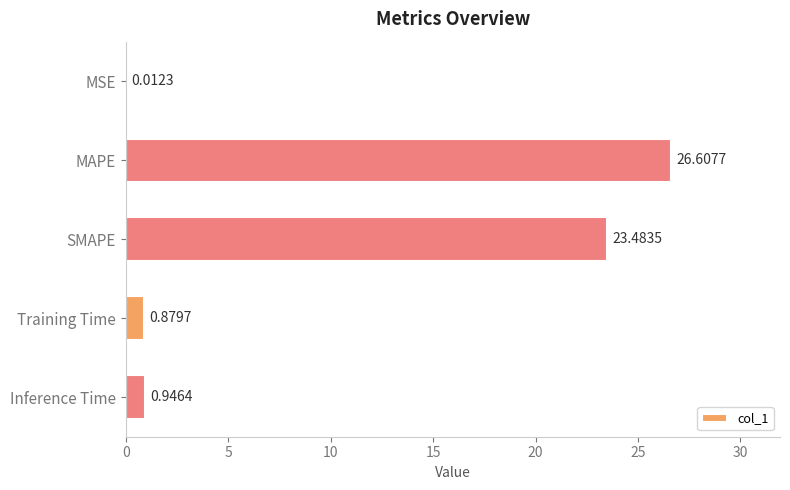

What is the sum of all values?

51.9